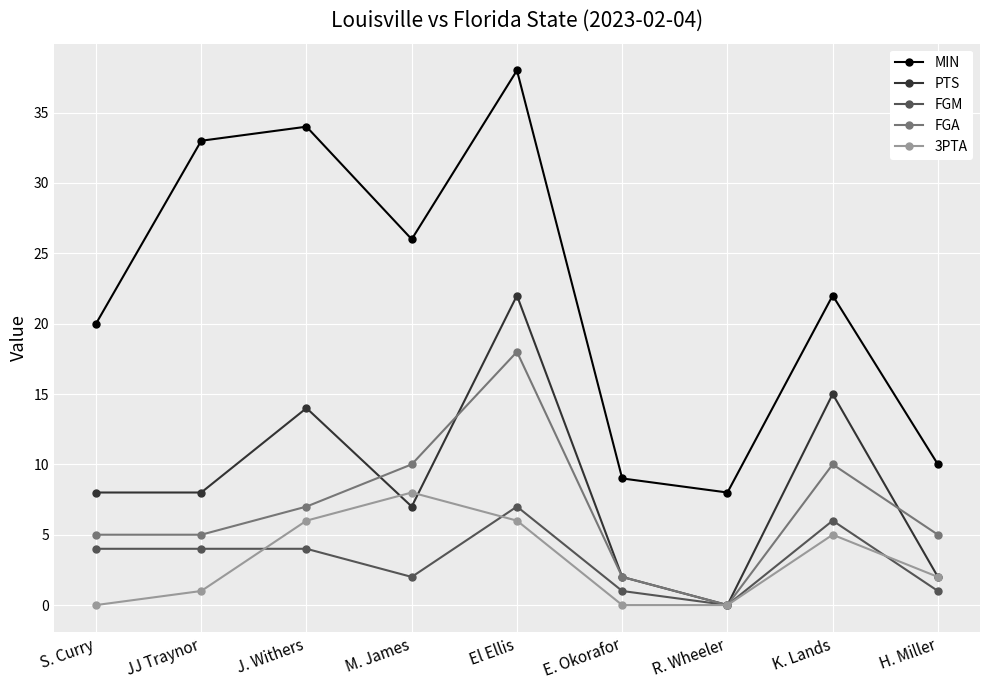

How many distinct data groups are displayed?

5